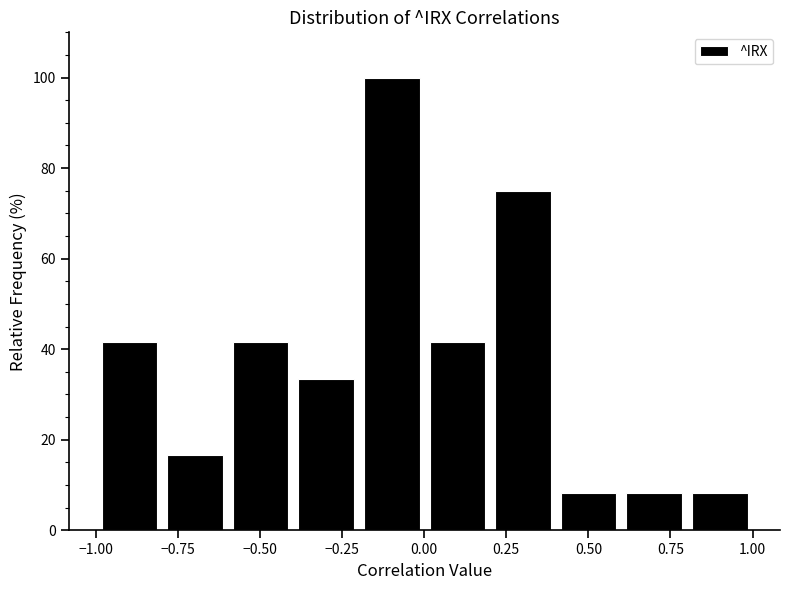

Read against the x-axis, roughly where is the centre of the tallest bar?

-0.10